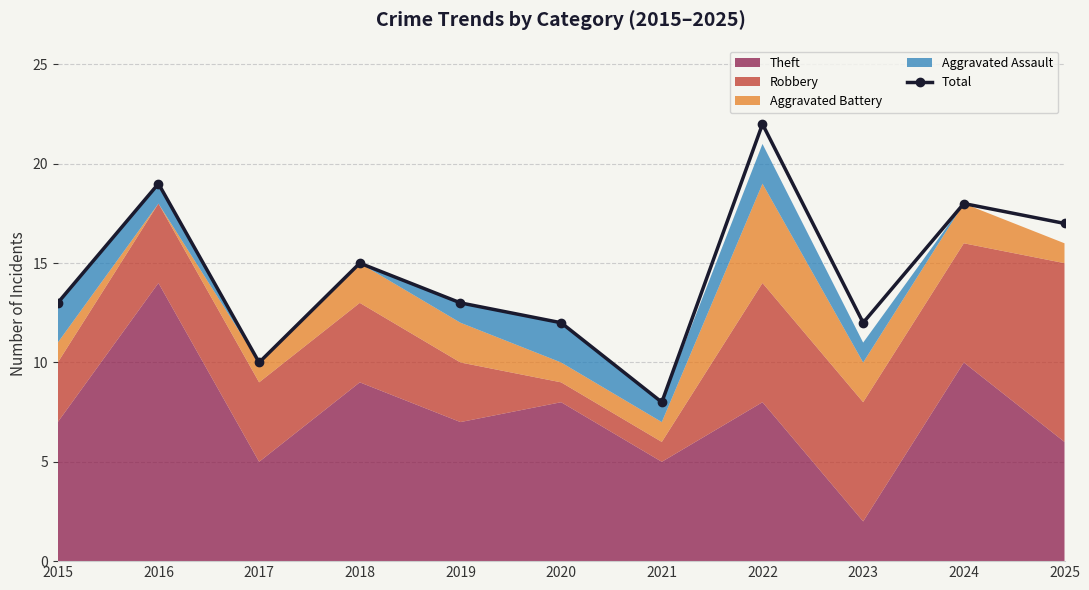

Which label corresponds to the largest value in the chart?

2022